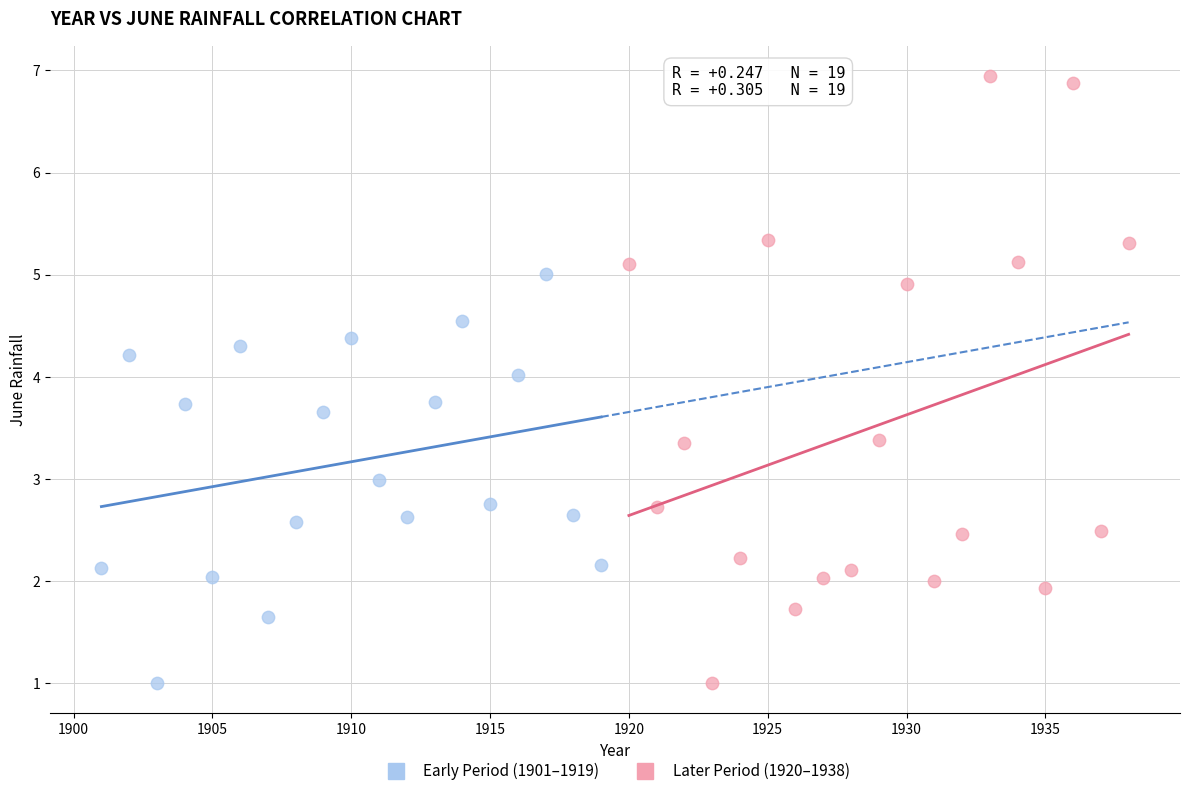

Which series has the widest spread of Y values?

Later Period (1920–1938)